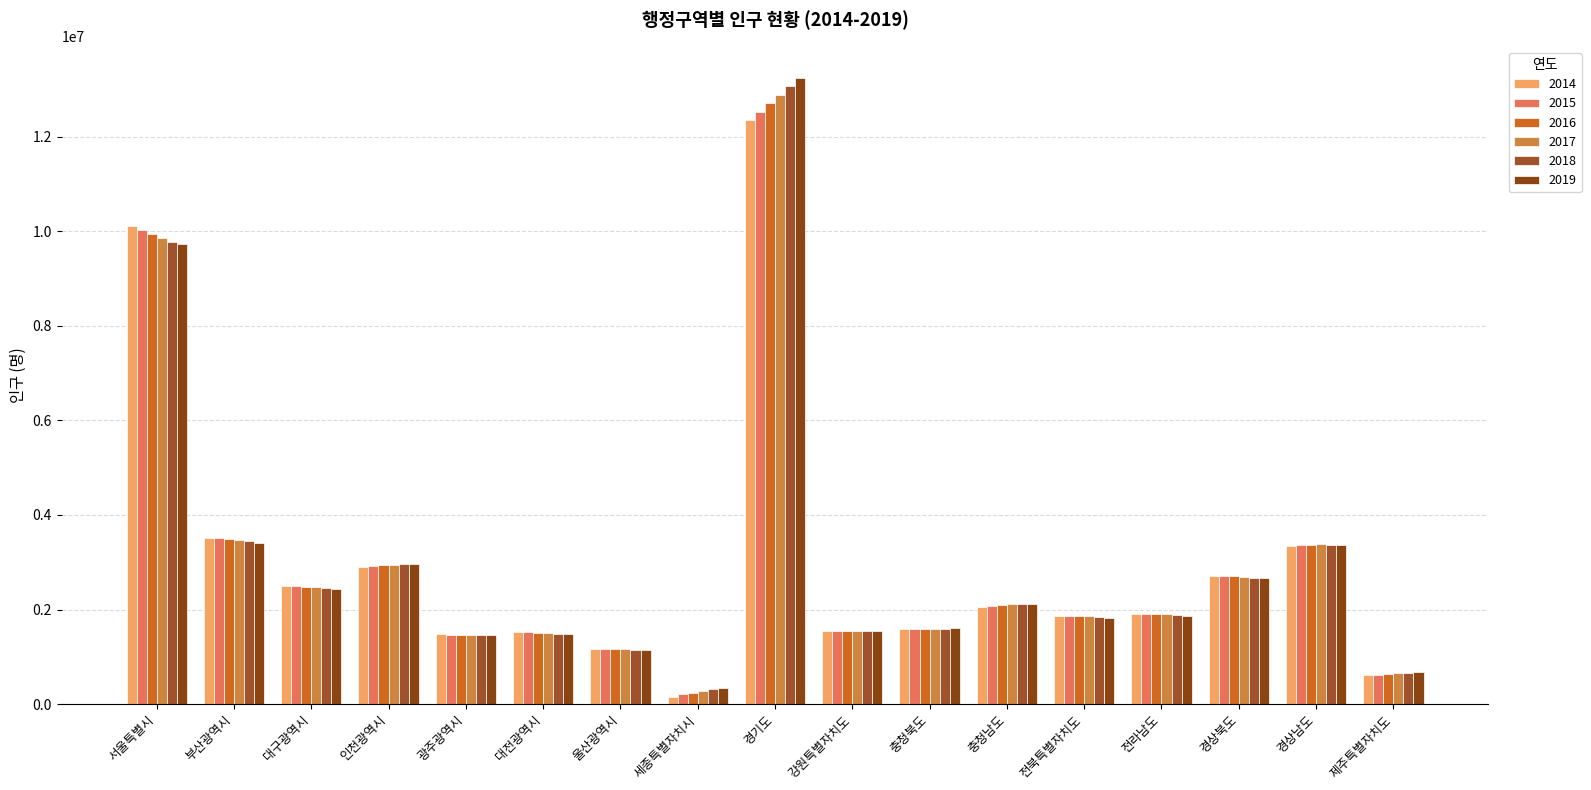

What is the total value across all series at 광주광역시?

8796871